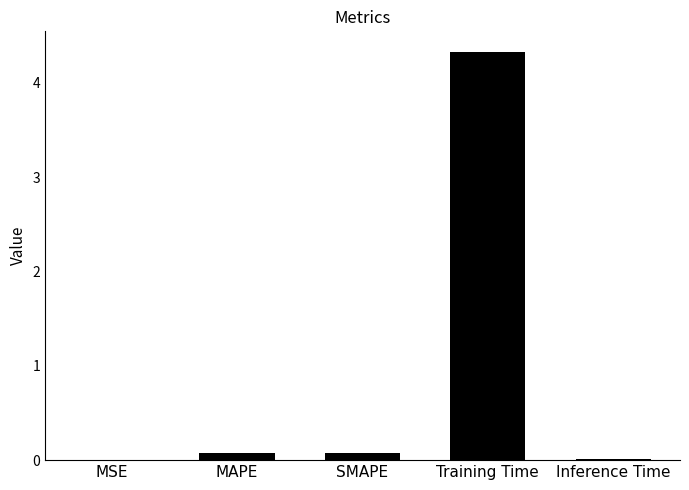

The value at MAPE is 0.1. True or false?

True